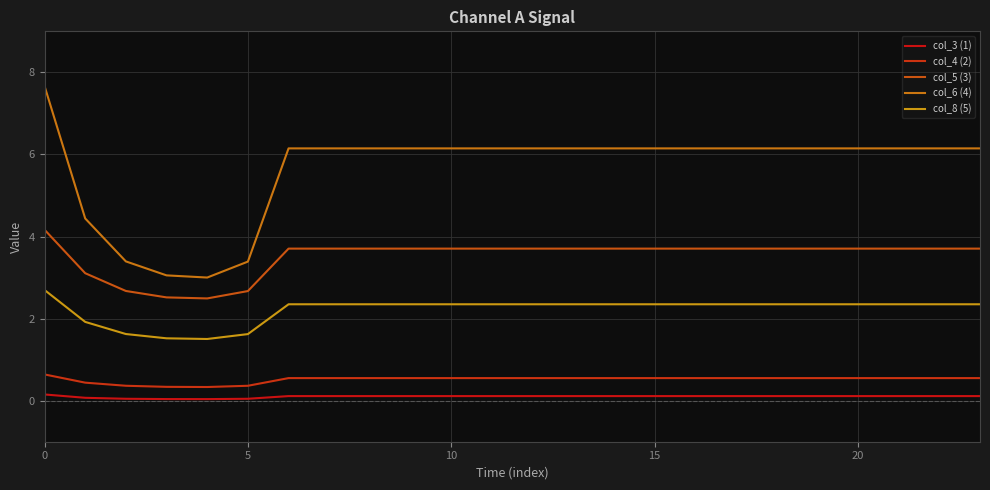

How many interior local valleys does the col_8 (5) series have?

1